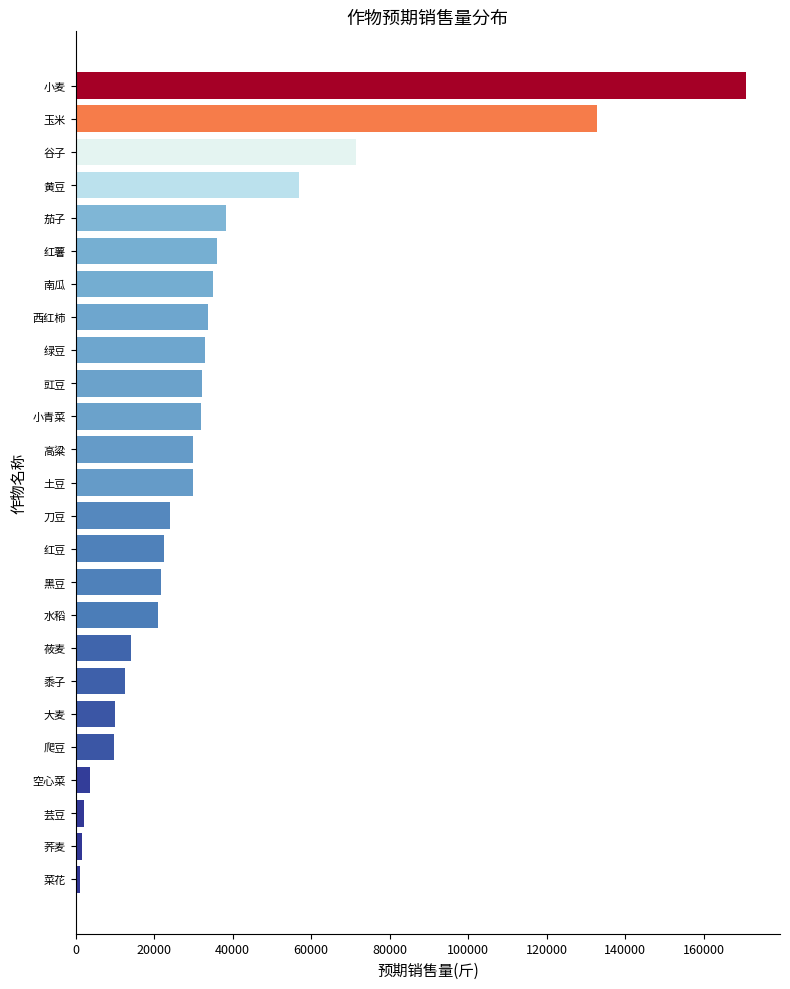

The value at 红豆 is 14859. True or false?

False